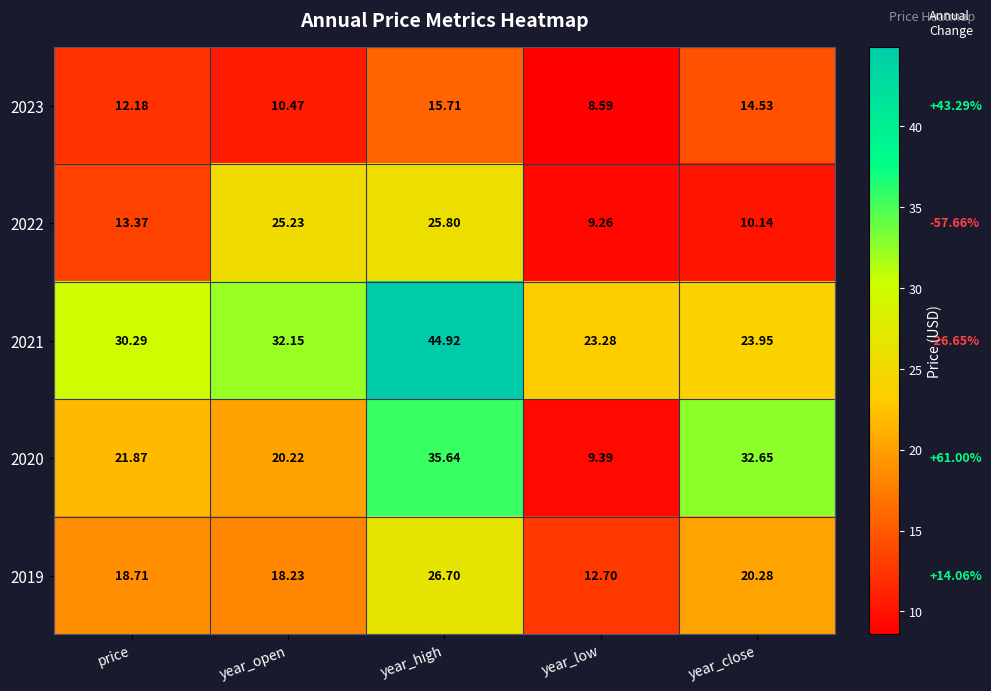

What is the difference between the highest and lowest values at year_close?

22.5